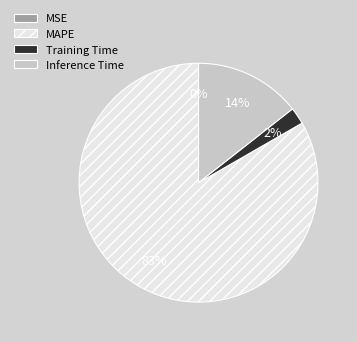

To the nearest percent, what is the average slice percentage?

25%